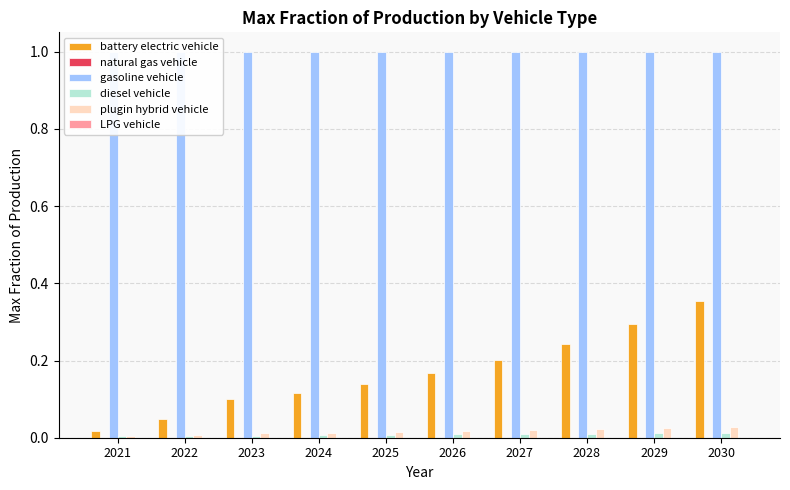

Which series has the widest spread of values?

battery electric vehicle